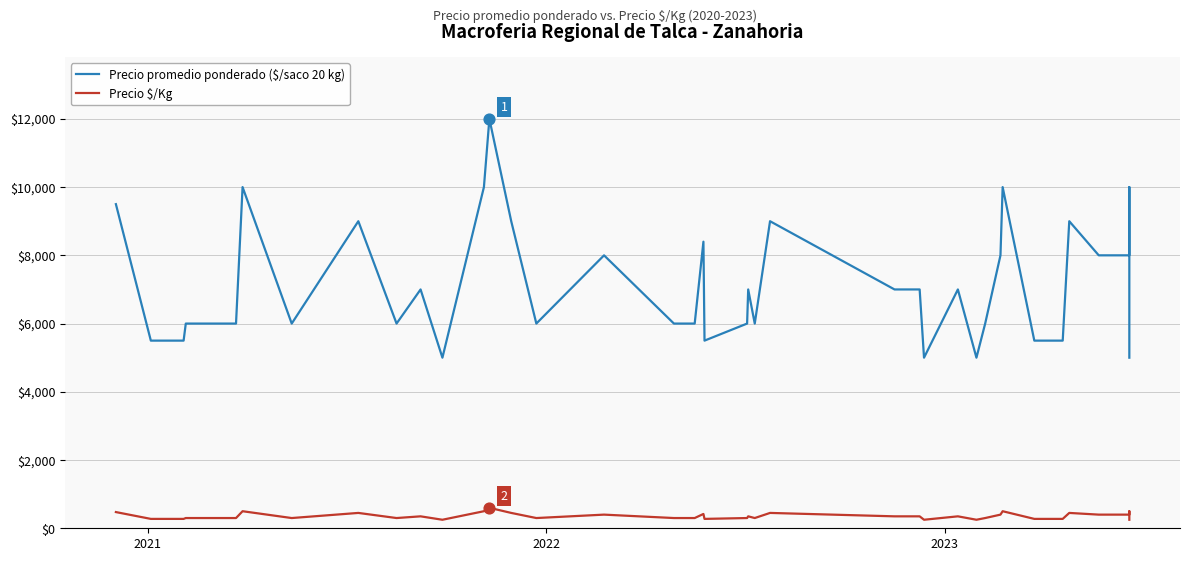

Which series contains the lowest Y value?

Precio $/Kg